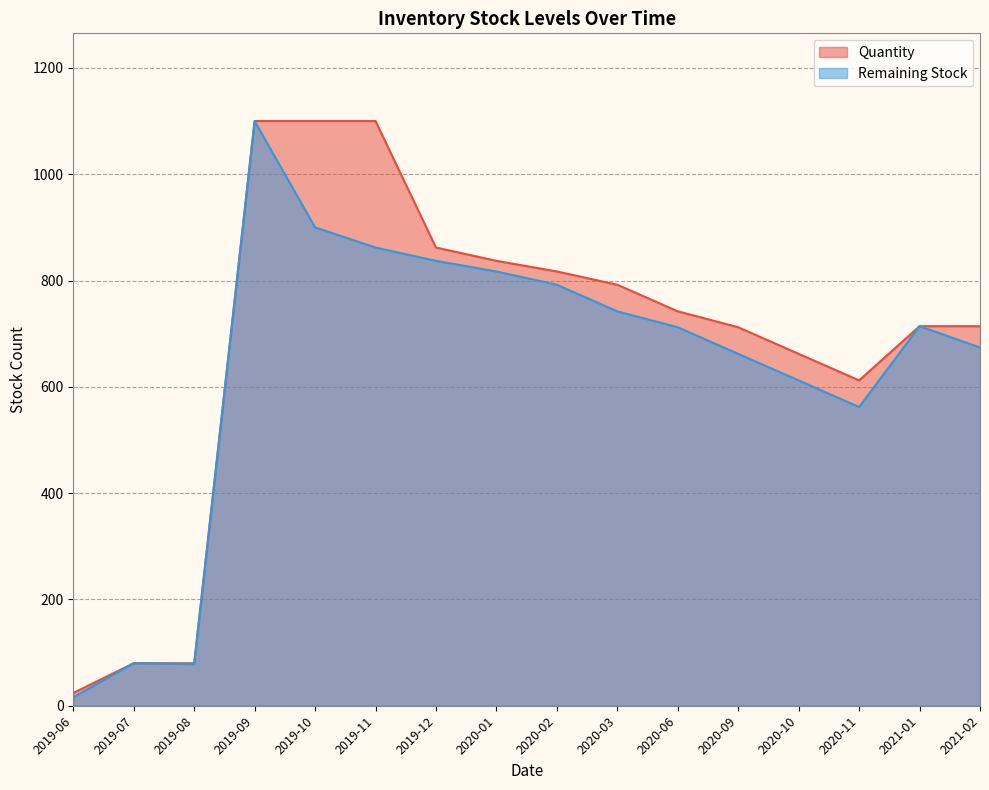

Which label corresponds to the smallest value in the chart?

2019-06